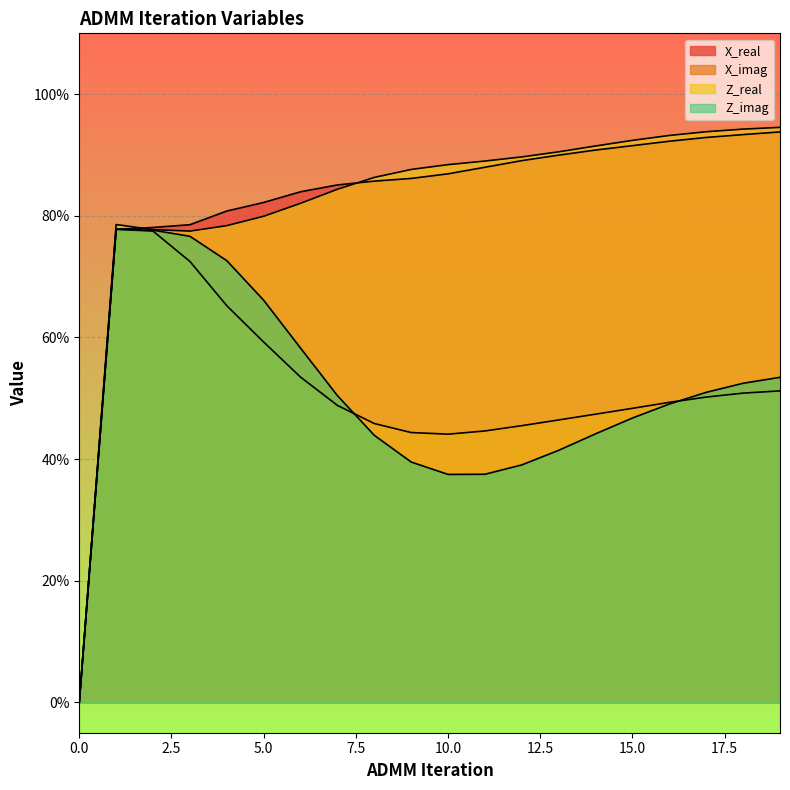

Does the chart display data point markers on the line(s)?

No